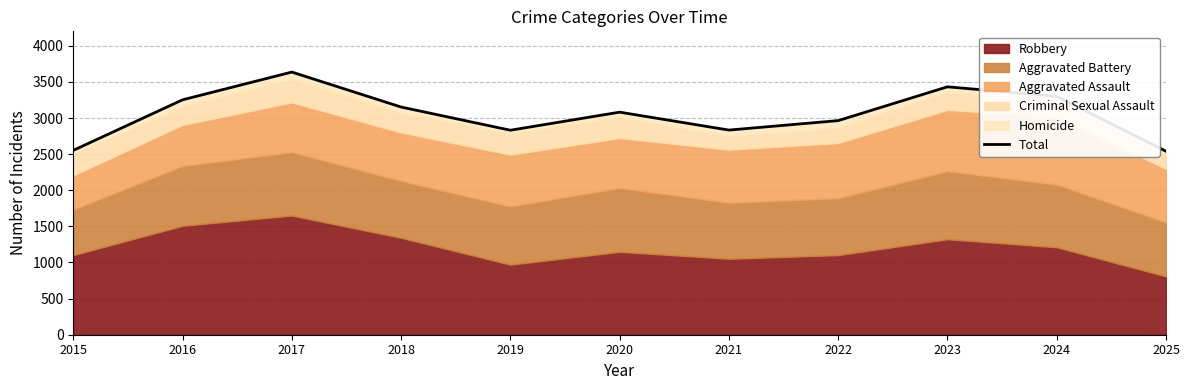

What is the minimum value shown in the chart?

2540